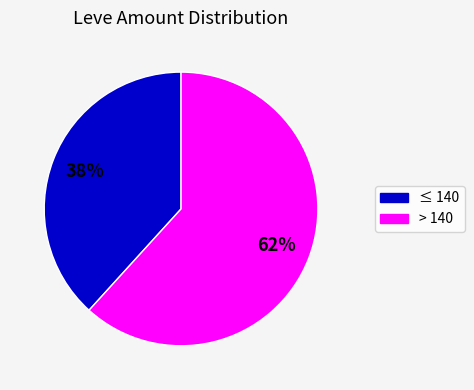

Is there a majority slice in this chart?

Yes